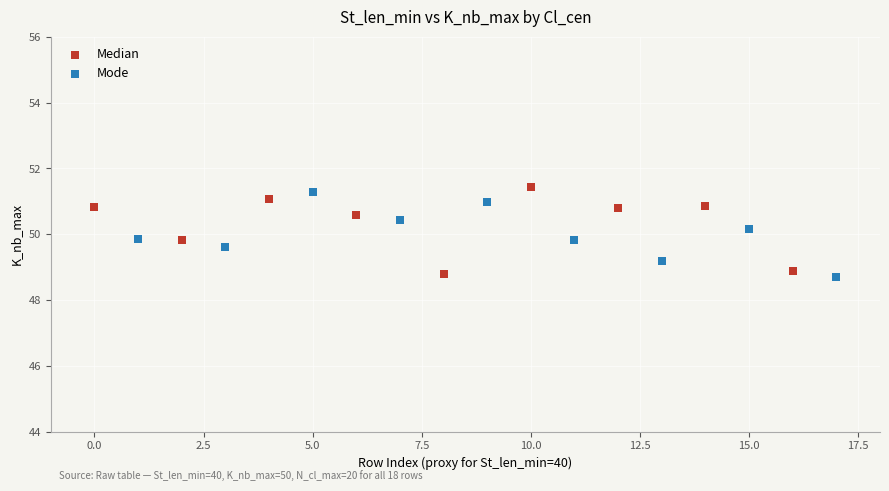

What are all the series names shown in the legend?

Median, Mode